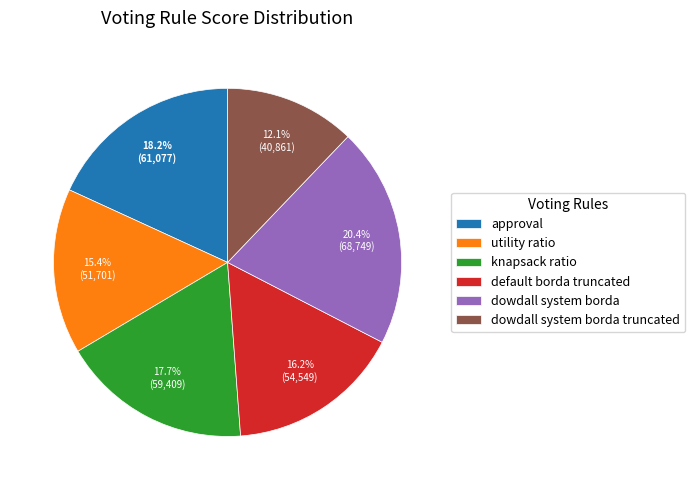

Between knapsack ratio and dowdall system borda, which is larger?

dowdall system borda